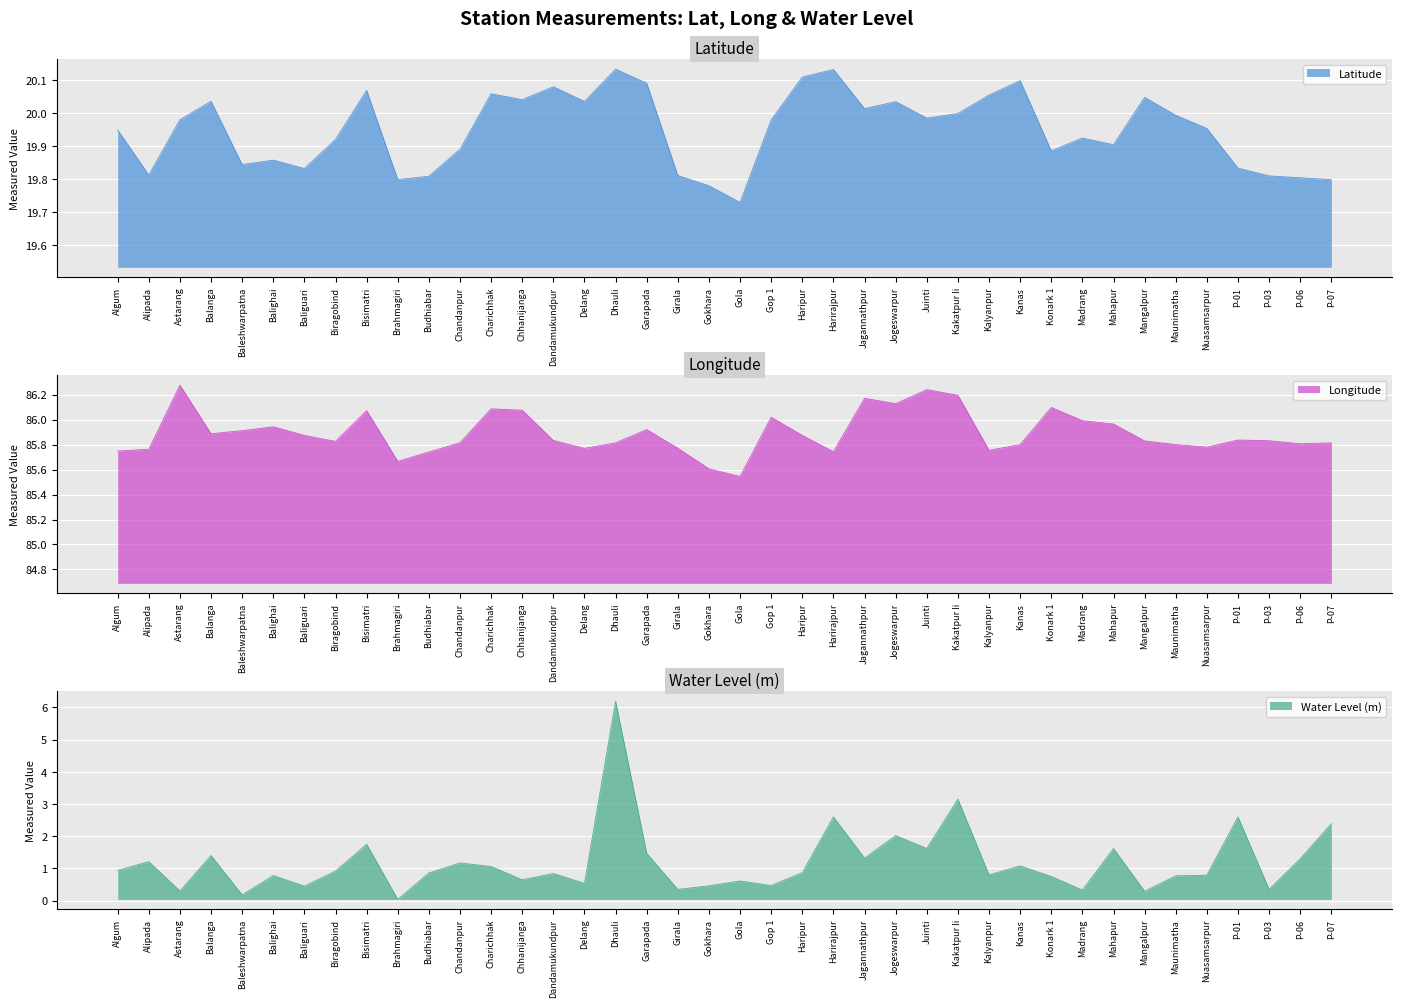

True or false: long and water_level intersect in this chart.

False